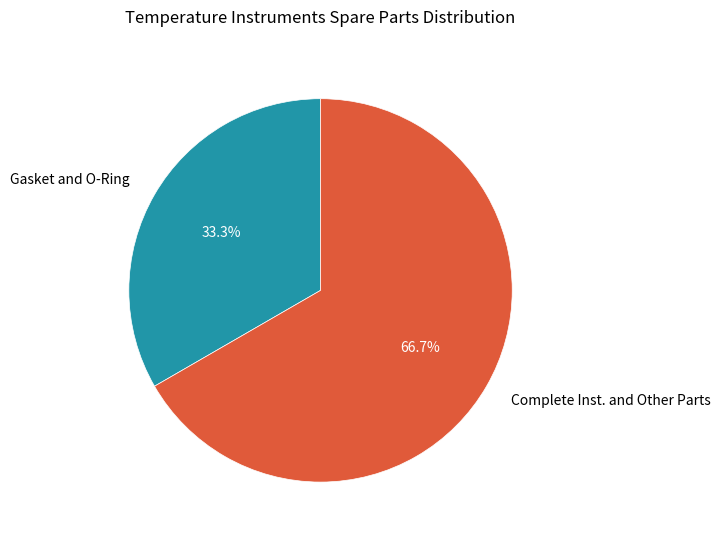

Approximately how many times larger is the value at Complete Inst. and Other Parts compared to Gasket and O-Ring?

2.0